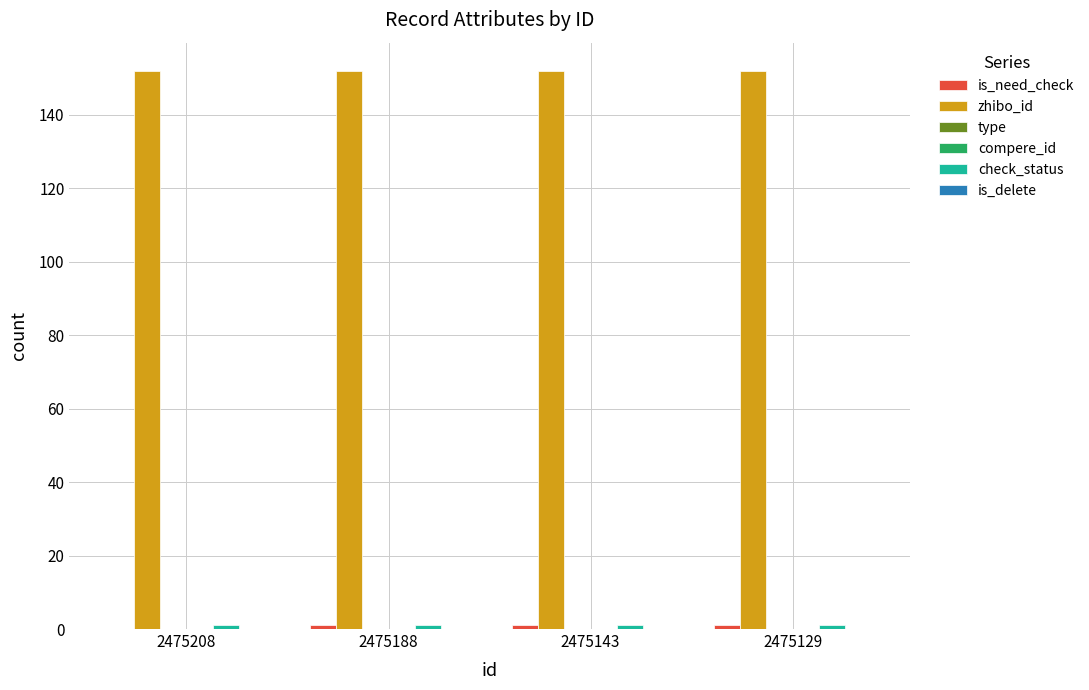

How many groups of bars are there?

4